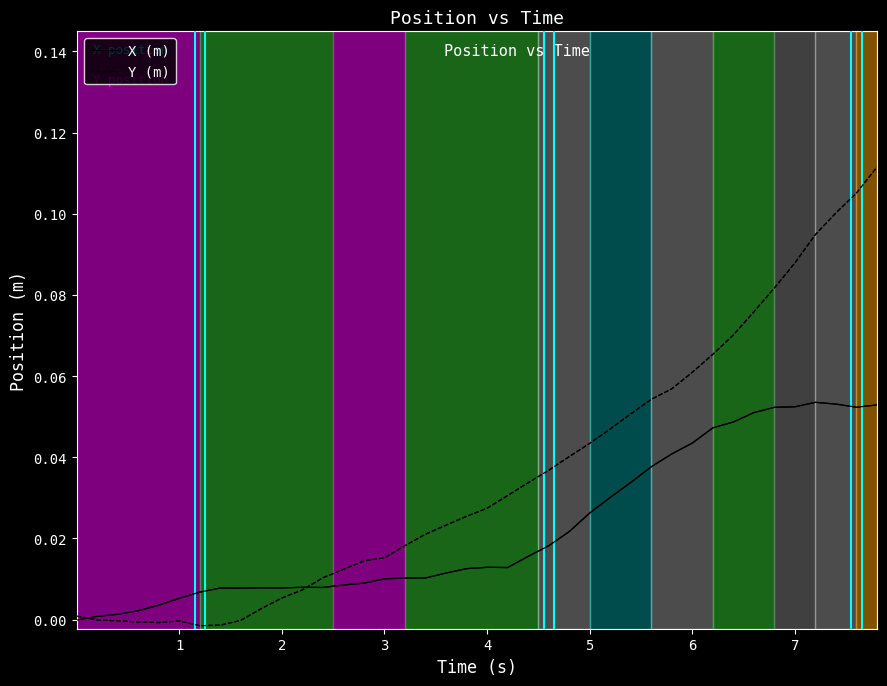

Rank the series by their average value, from highest to lowest.

Y (m), X (m)